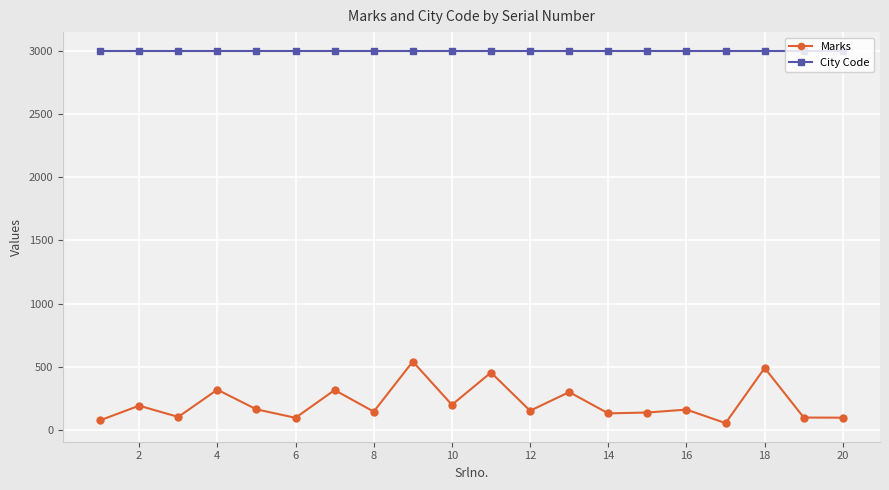

Which series has the largest total across all categories?

City Code